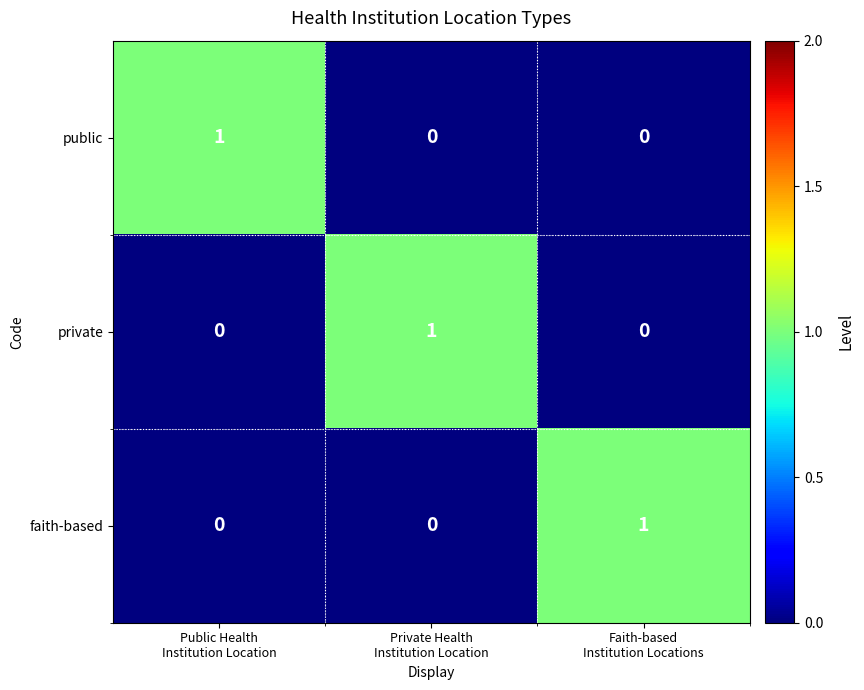

Count the public values in the range 0 to 1.

3